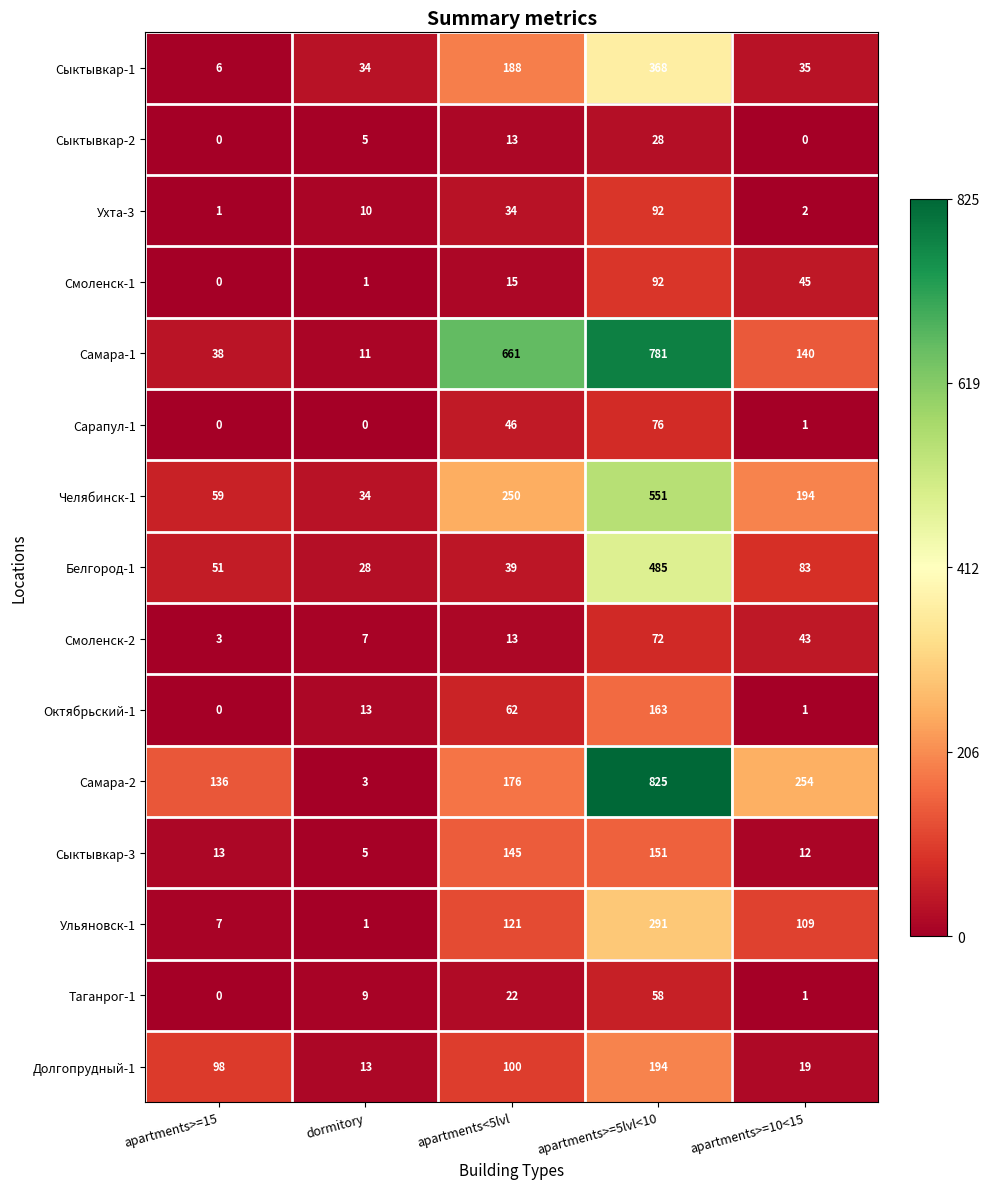

At how many categories does at least one series exceed 167?

3